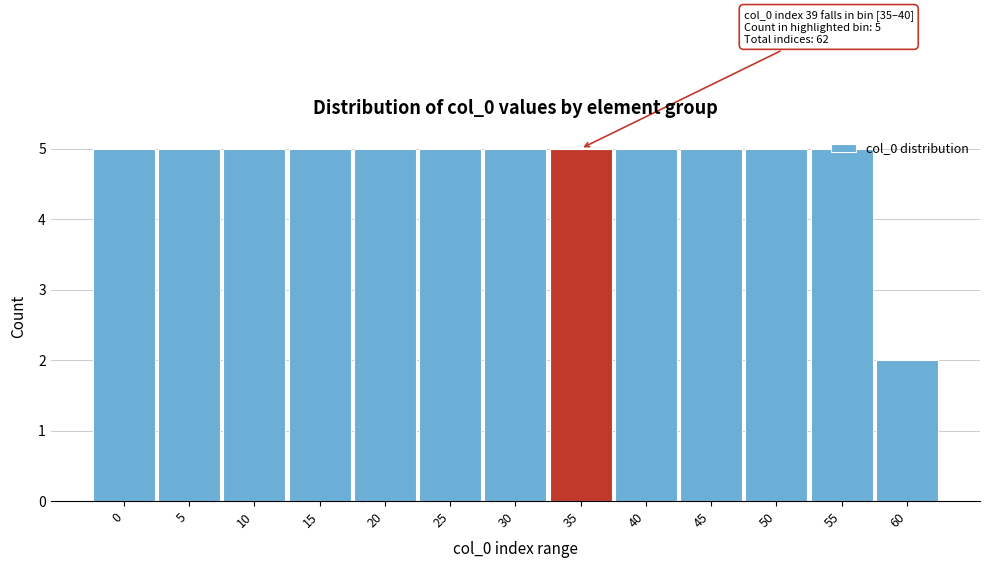

At which label is the value closest to 3?

60